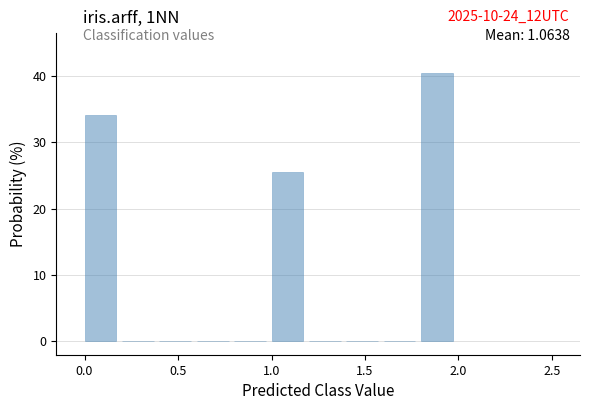

Which range on the x-axis has the tallest bar?

1.8 to 2.0